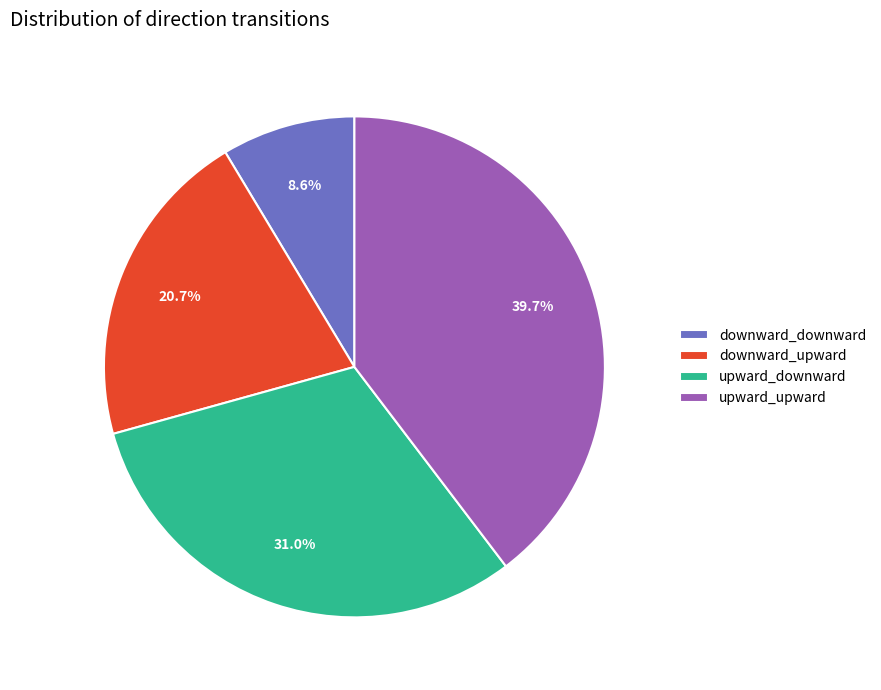

Rank the categories by value from lowest to highest.

downward_downward, downward_upward, upward_downward, upward_upward